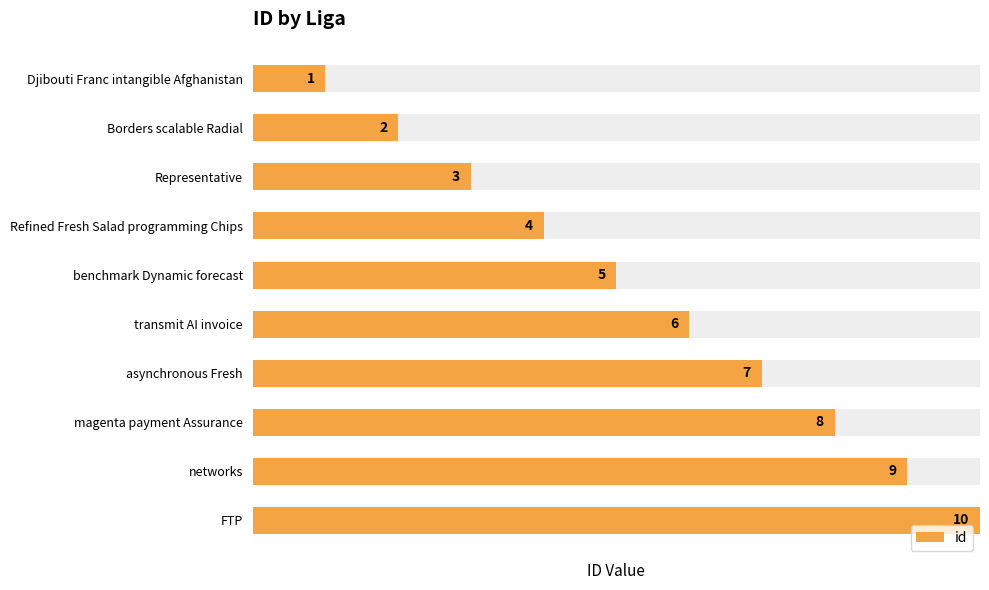

Does the chart contain stacked bars?

No